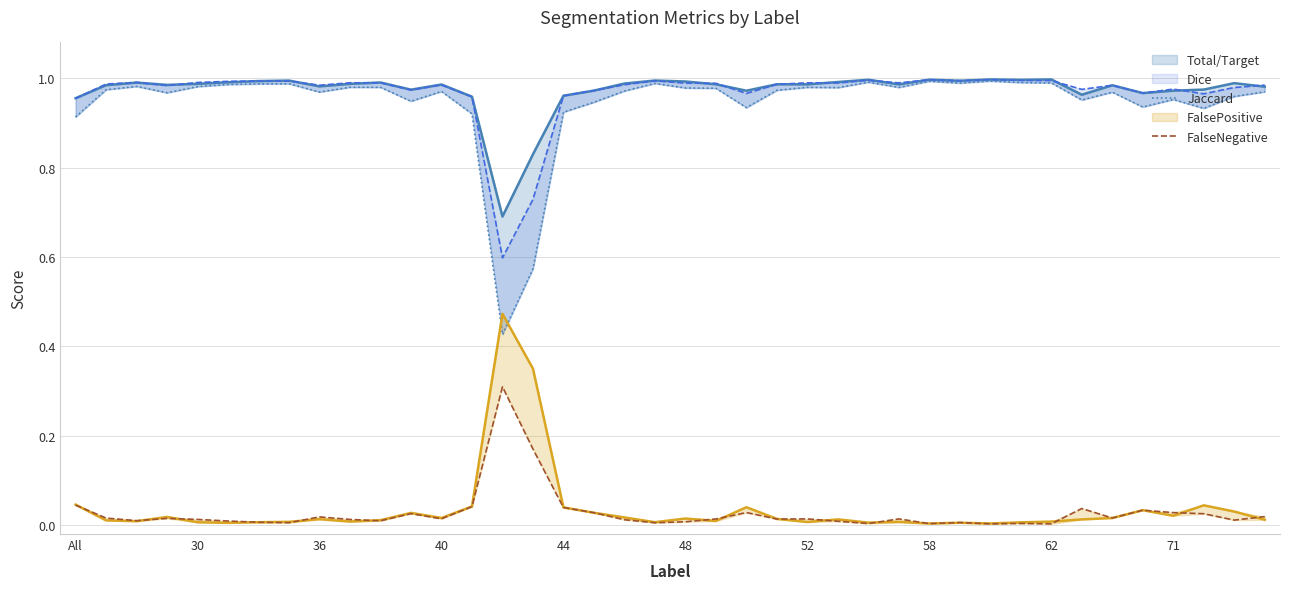

What is the difference between the second highest and second lowest values in the FalseNegative series?

0.2